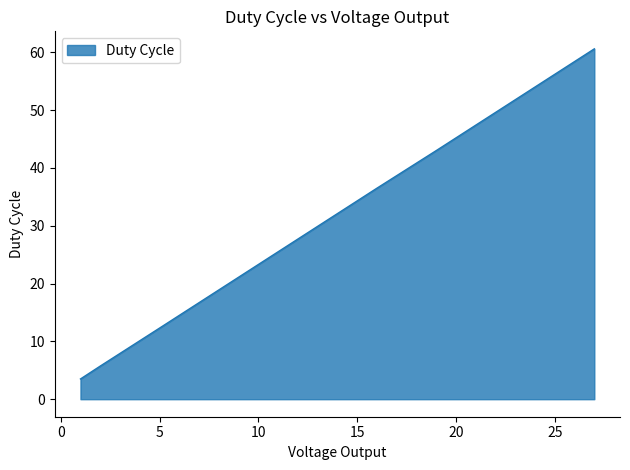

What is the minimum value shown in the chart?

3.5